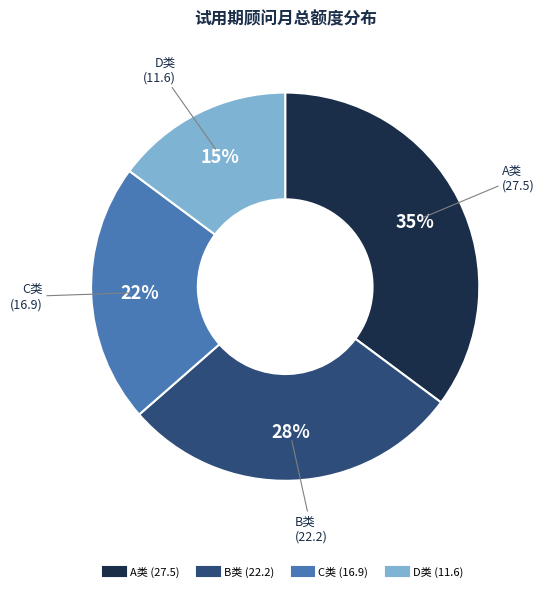

Is D类 the majority of the pie?

No